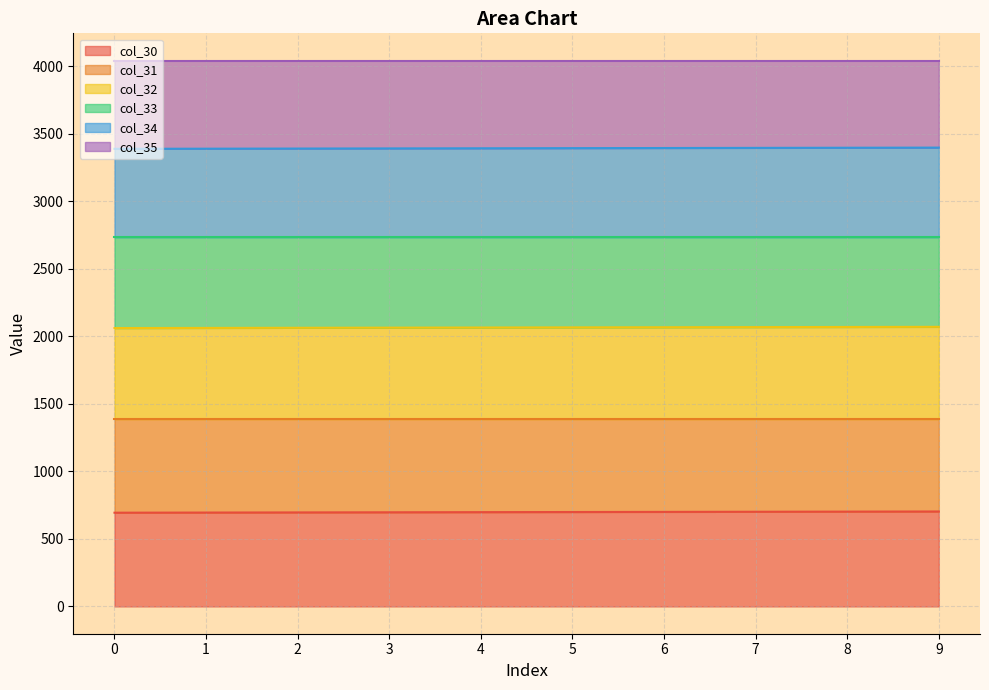

What are all the series names shown in the legend?

col_30, col_31, col_32, col_33, col_34, col_35